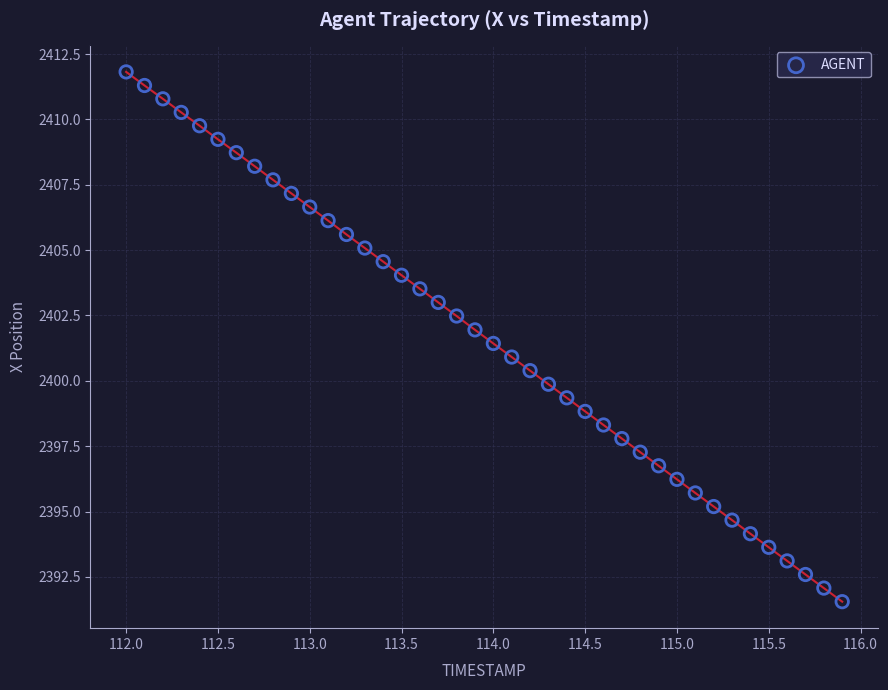

What is the range of Y values (max minus min)?

20.3